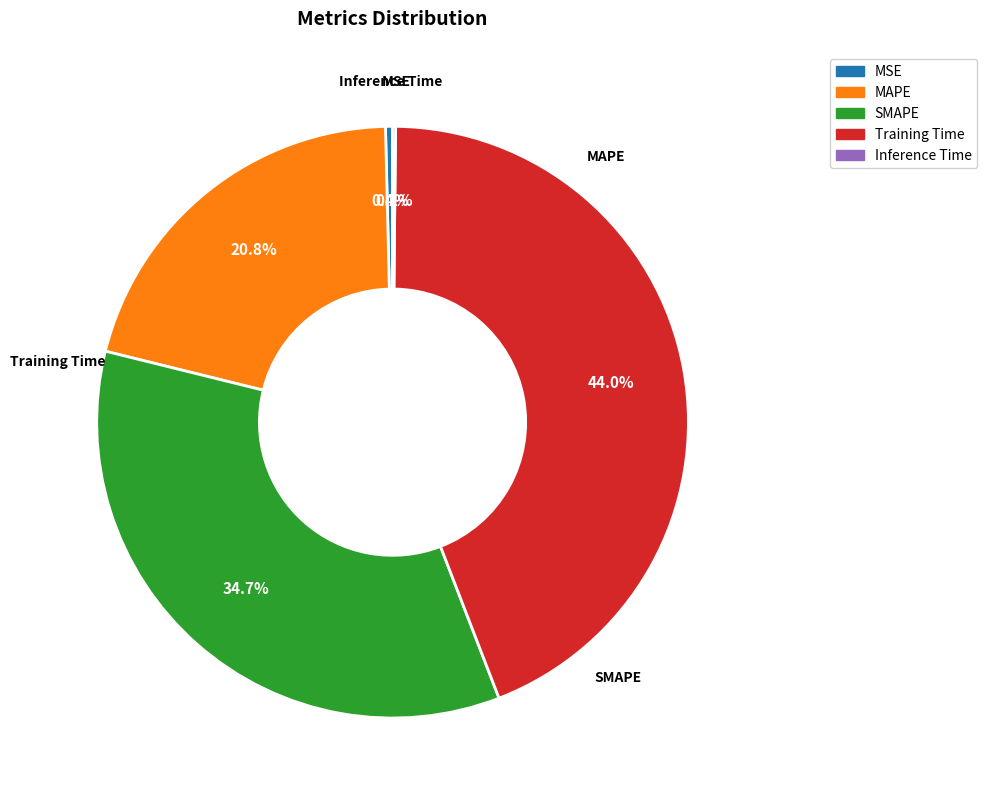

Is Training Time the majority of the pie?

No